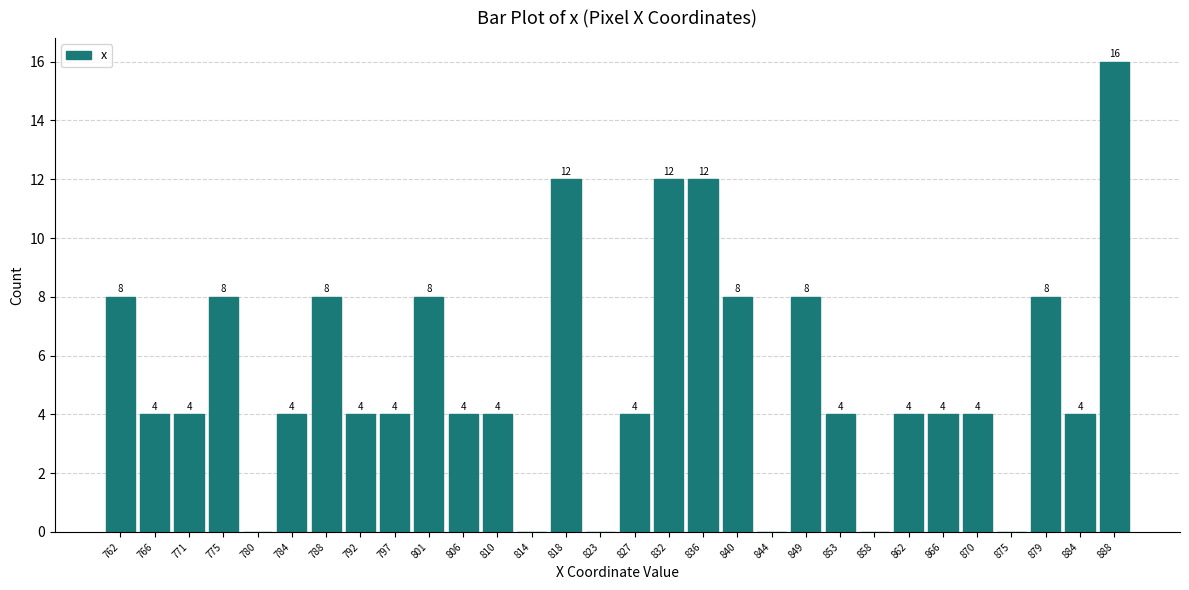

Over which range of the x-axis is the bar tallest?

885.5 to 890.0